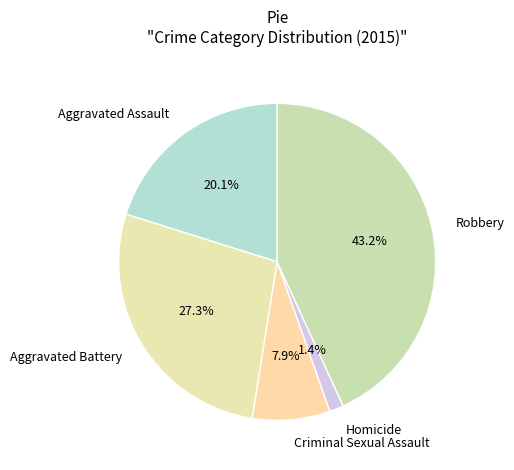

Rank the categories by value from highest to lowest.

Robbery, Aggravated Battery, Aggravated Assault, Criminal Sexual Assault, Homicide